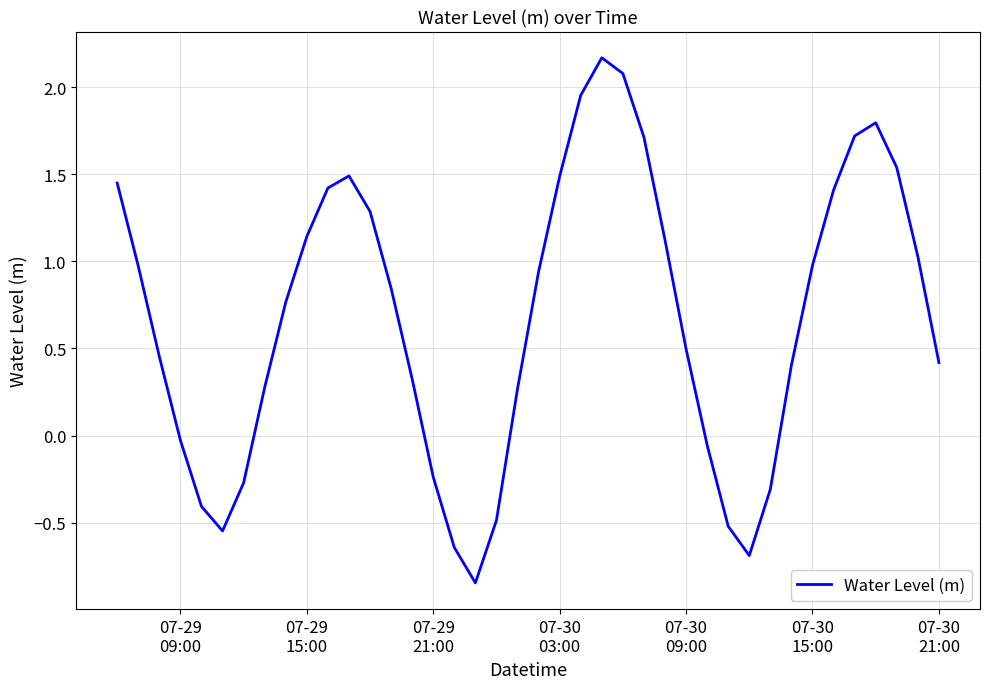

What is the greatest value displayed?

2.2